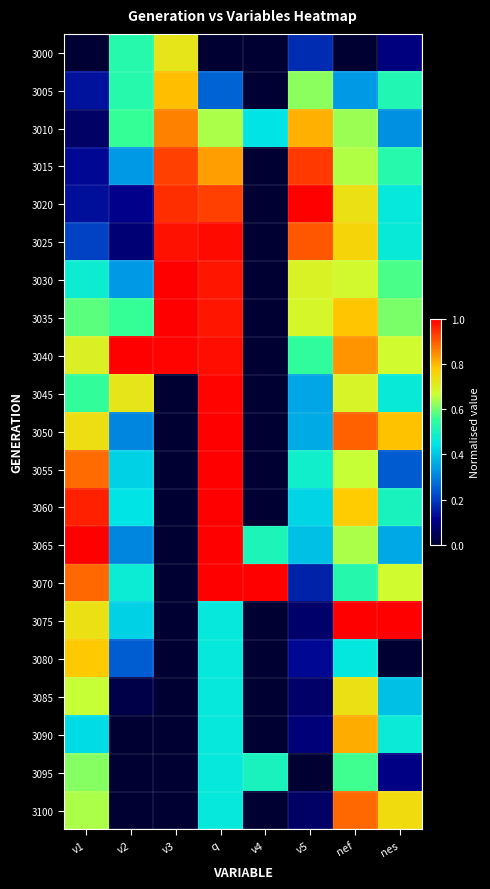

At nef, list the series in order from smallest to largest.

3000, 3005, 3080, 3070, 3095, 3010, 3065, 3015, 3055, 3030, 3045, 3020, 3085, 3025, 3060, 3035, 3090, 3040, 3100, 3050, 3075